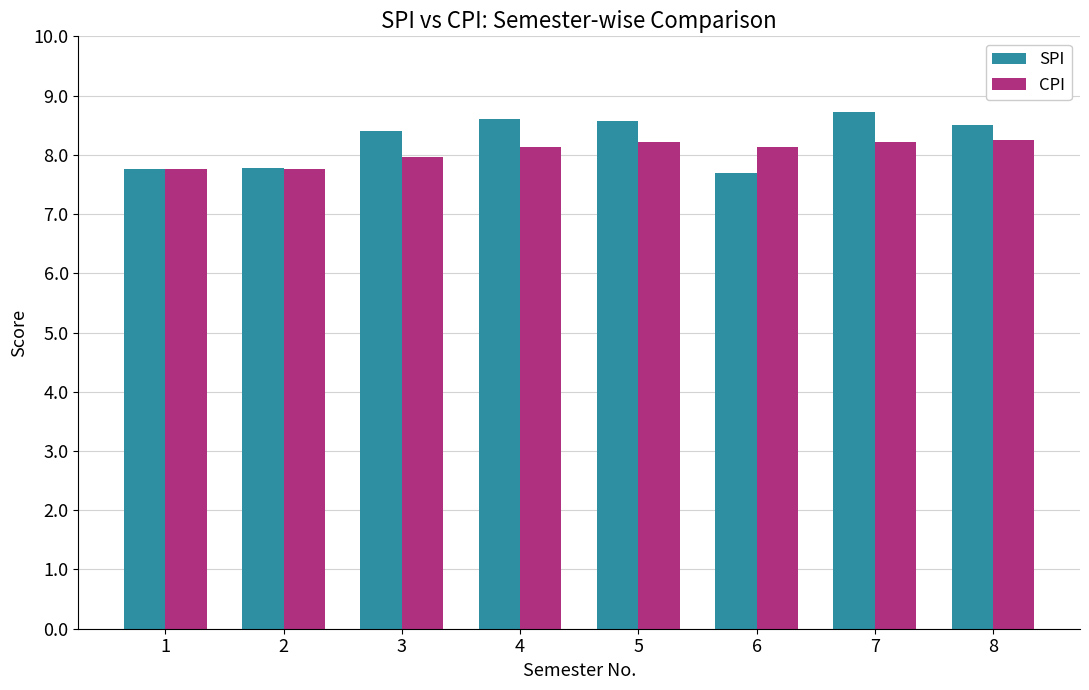

How many bars are there in each group?

2